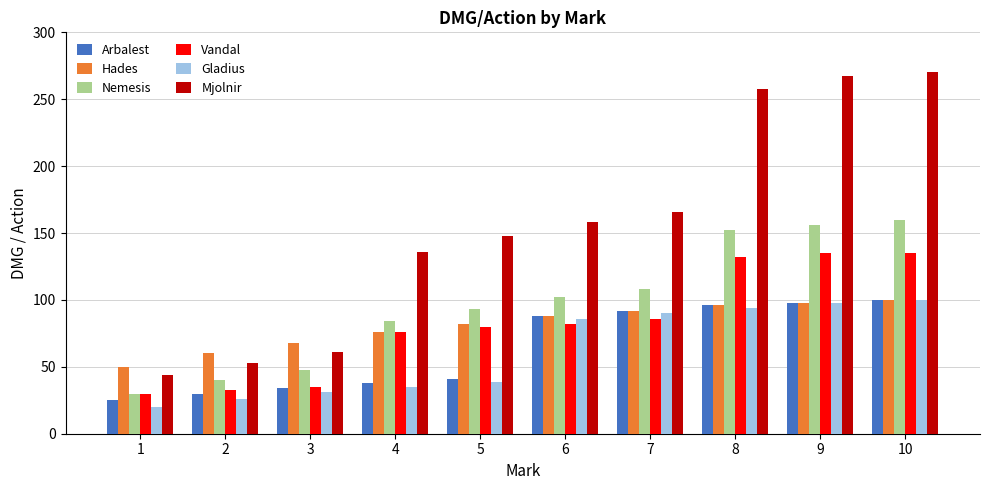

What is the difference between the highest and lowest values at 9?

169